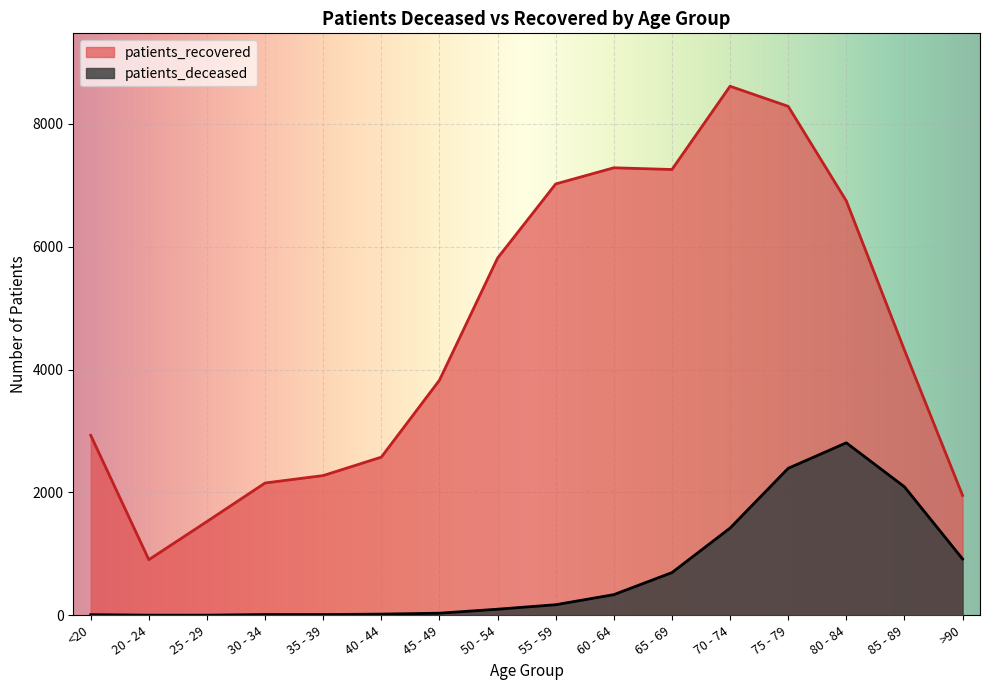

Reading left to right, list all the values displayed in this chart.

patients_deceased: 11	3	3	13	13	20	35	100	173	337	696	1420	2393	2808	2092	918
patients_recovered: 2930	906	1527	2154	2275	2575	3827	5814	7021	7284	7256	8611	8284	6745	4317	1952